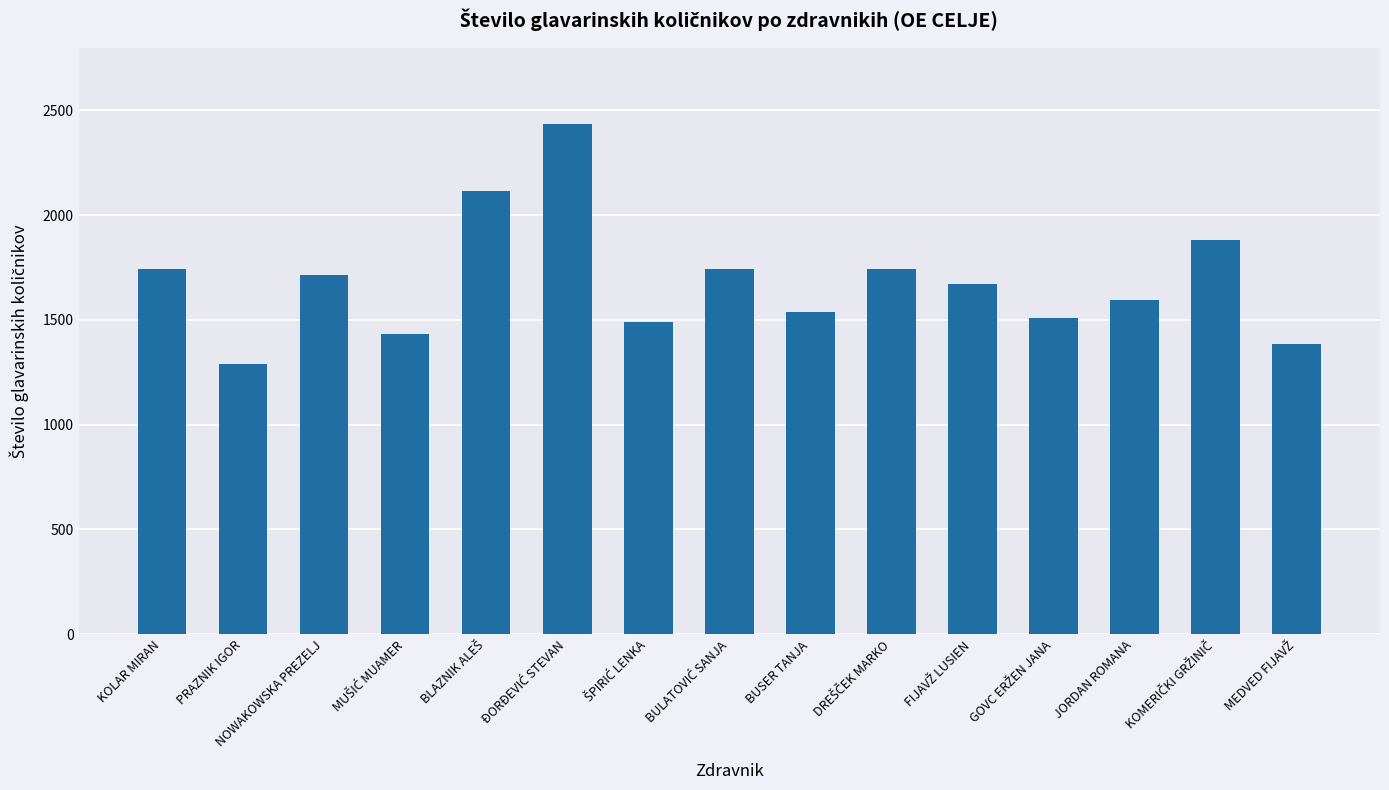

The value at BUSER TANJA is 1535.9. True or false?

True